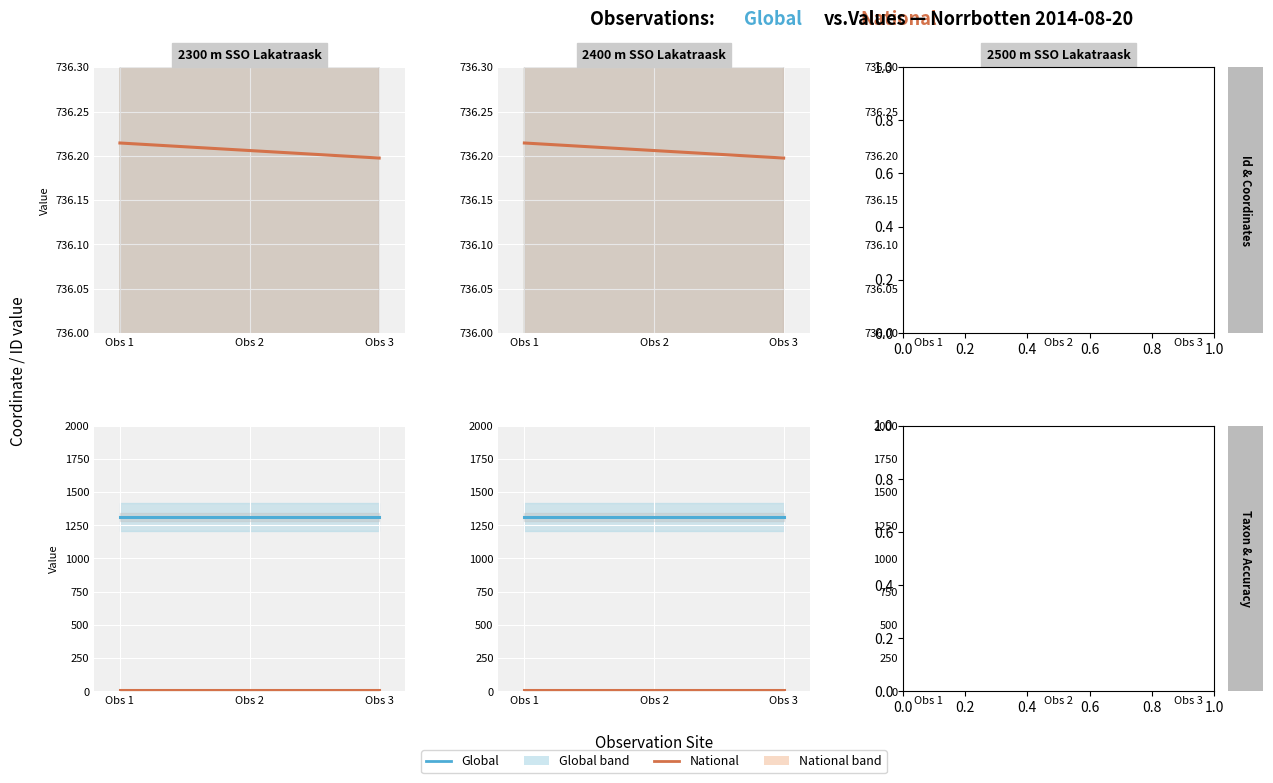

At how many categories does at least one series exceed 1290?

3